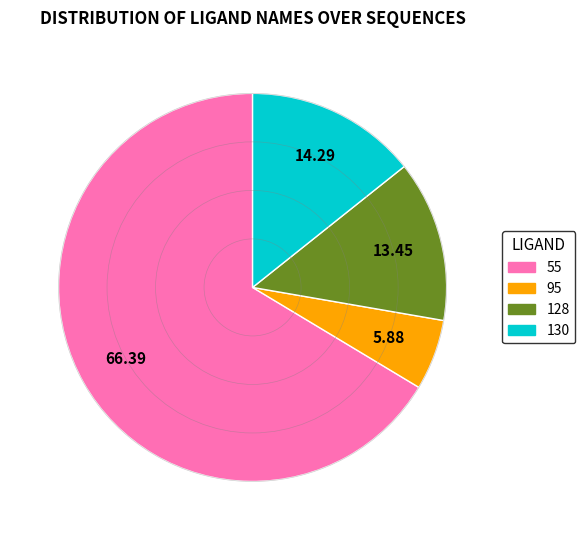

True or false: 55 accounts for 20% of the total.

False